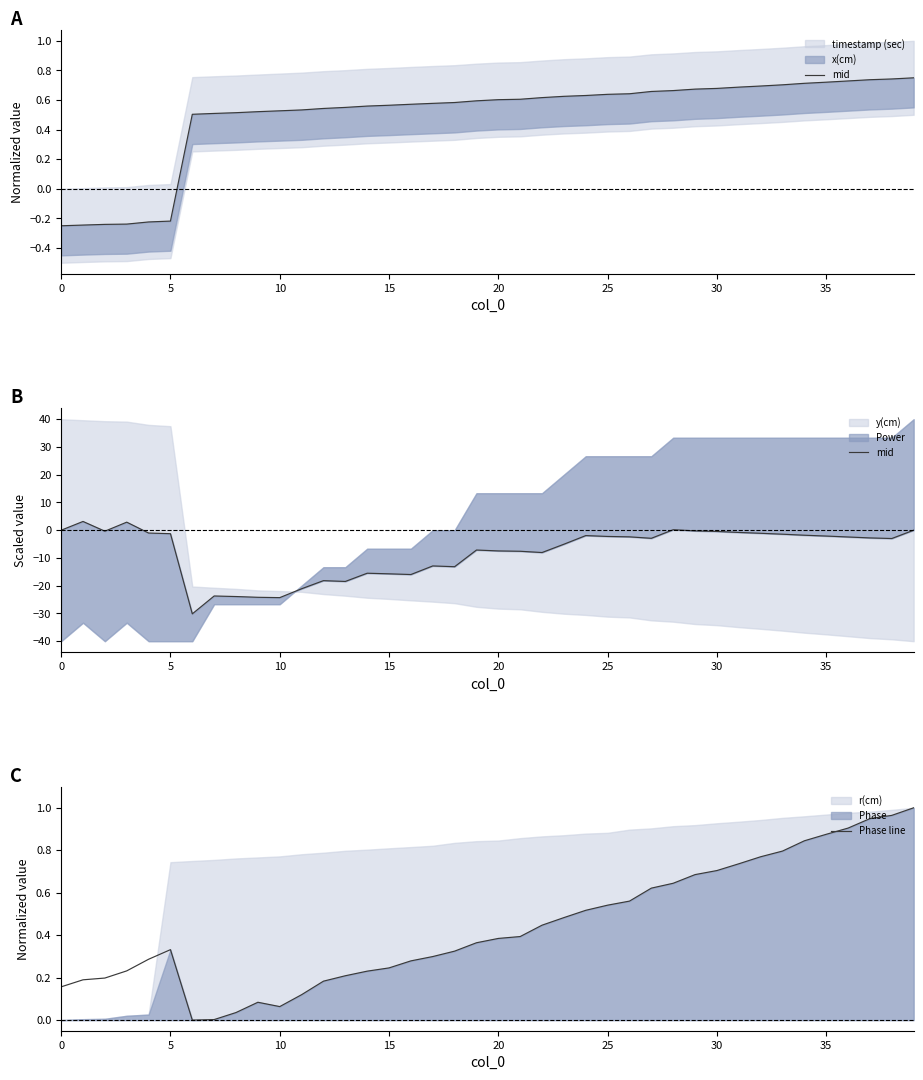

Is it true that Phase line equals 1.1 at 30?

False